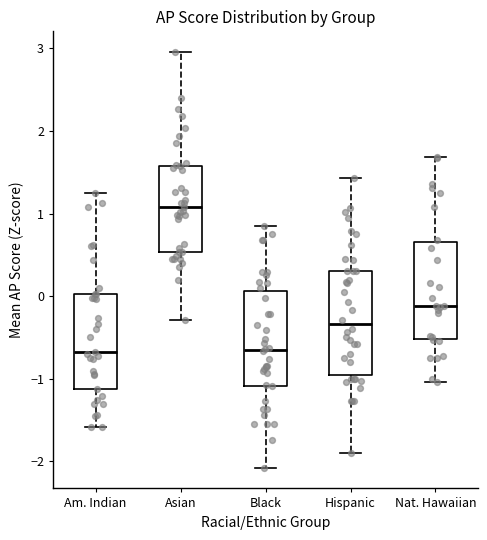

Where is the upper edge of the box for Asian on the y-axis? The values are not printed on the chart, so give them approximately, as read against the axis.

1.6